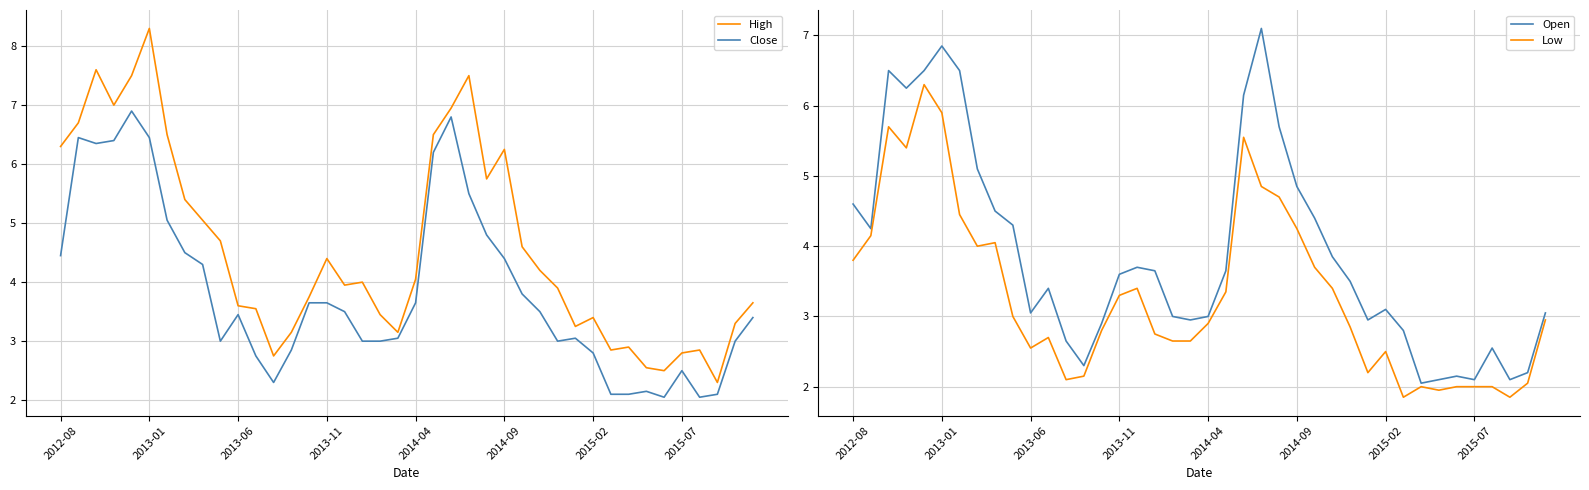

How many data points does each series have?

40